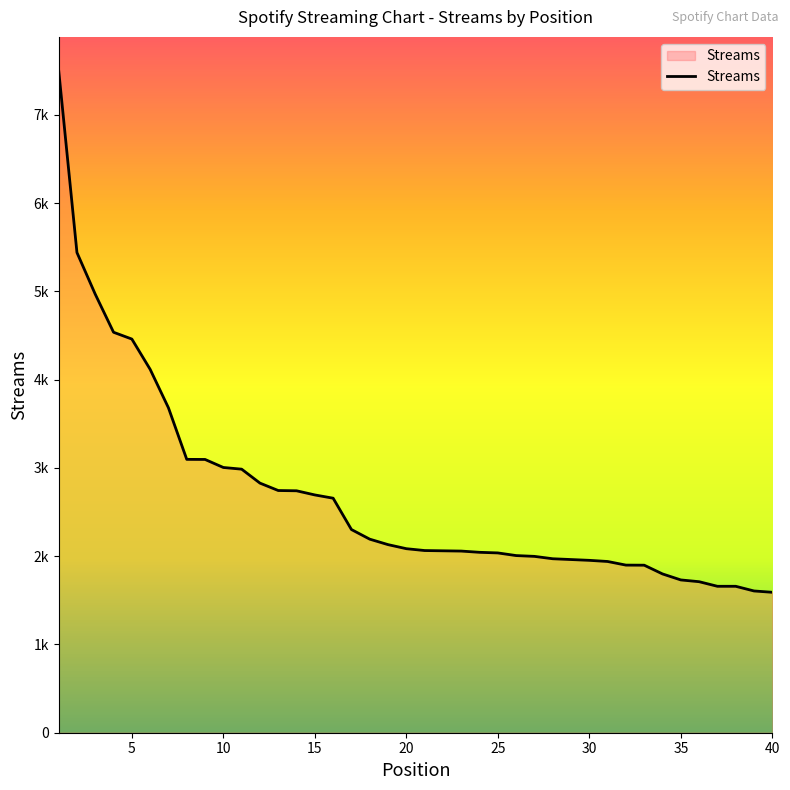

Does the chart display data point markers on the line(s)?

No